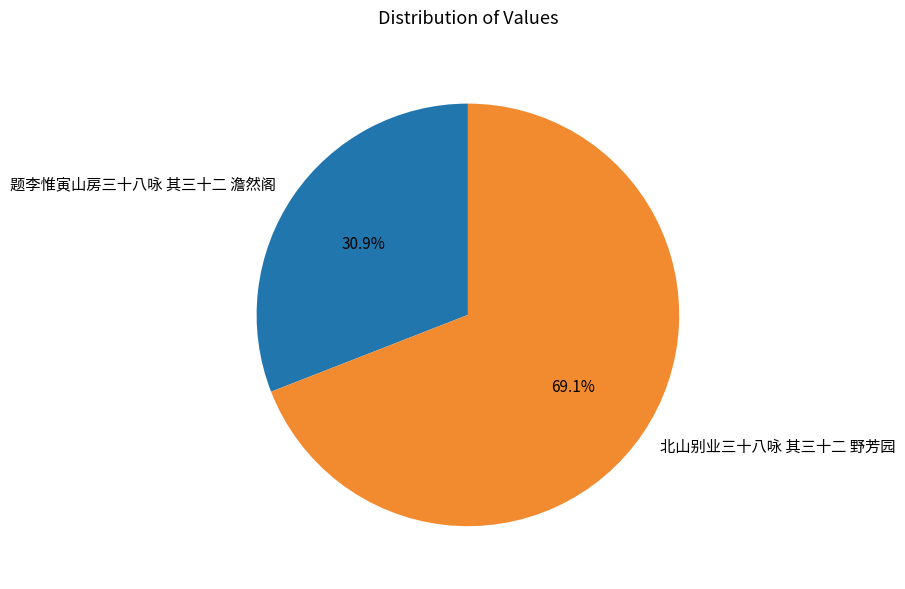

How many slices are in this pie chart?

2